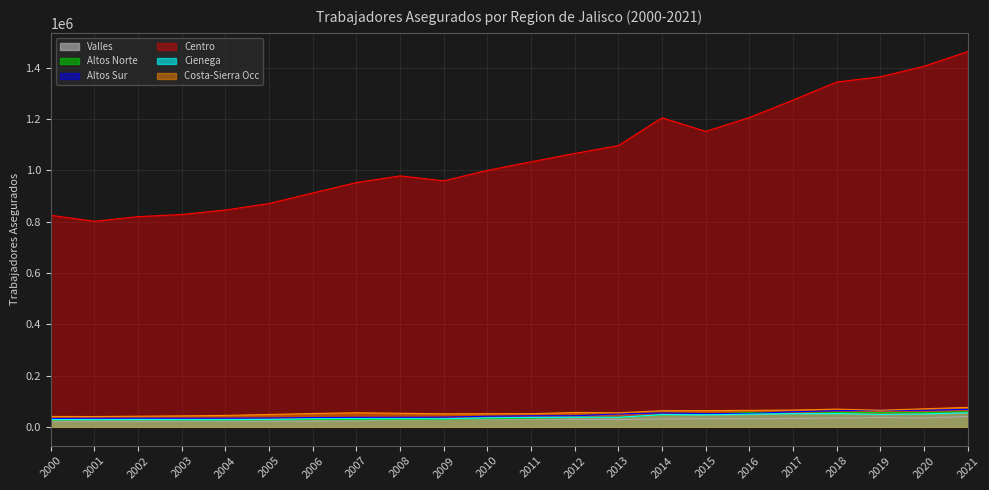

The value of Centro at 2006 is 911699. True or false?

True